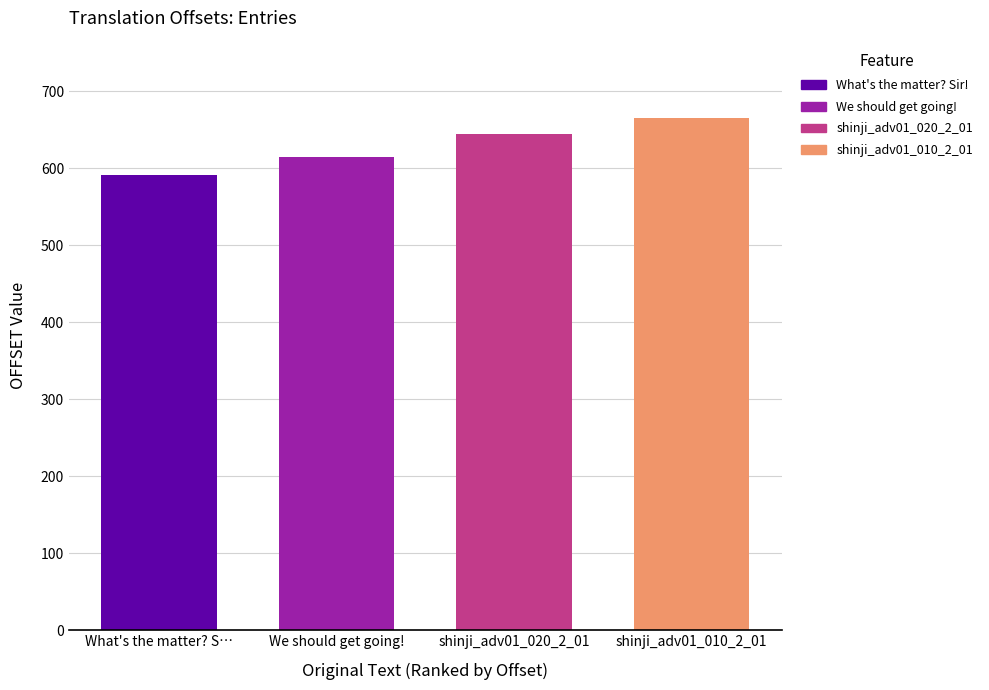

Approximately how many times larger is the value at What's the matter? Sir! compared to shinji_adv01_010_2_01?

0.9